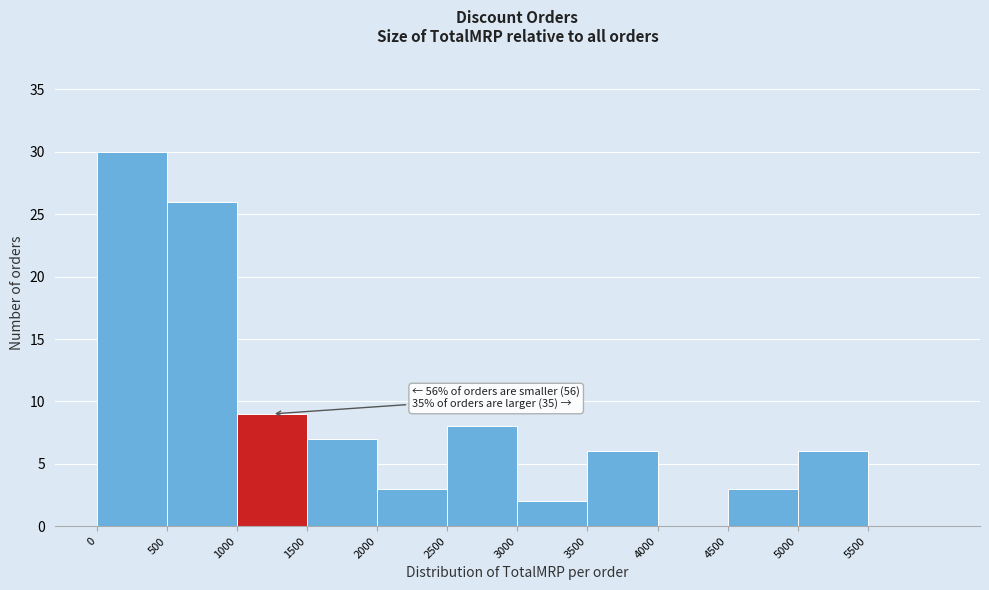

Over which range of the x-axis is the bar tallest?

0 to 500